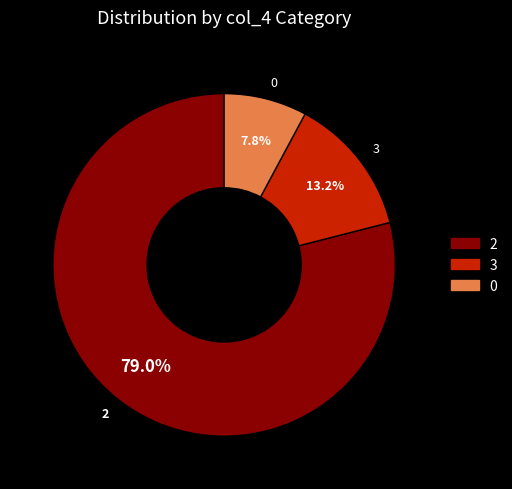

What percentage is the 0 slice, to the nearest percent?

8%